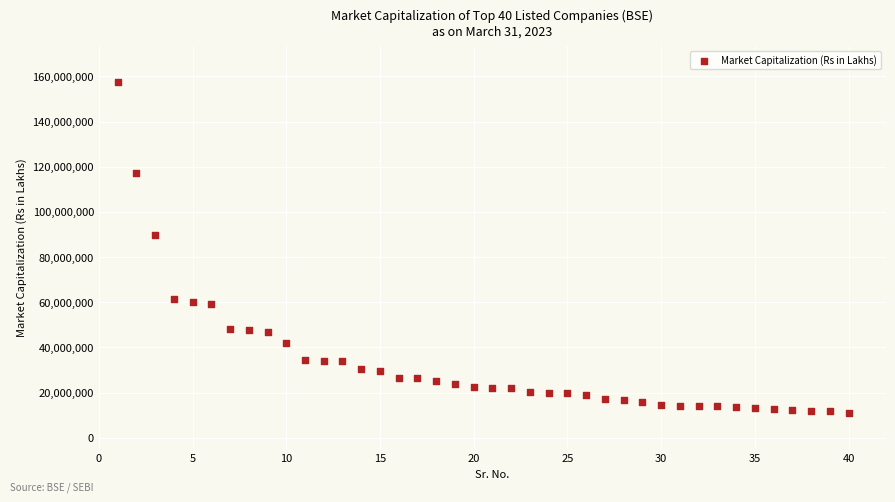

What is the range of X values (max minus min)?

39.0